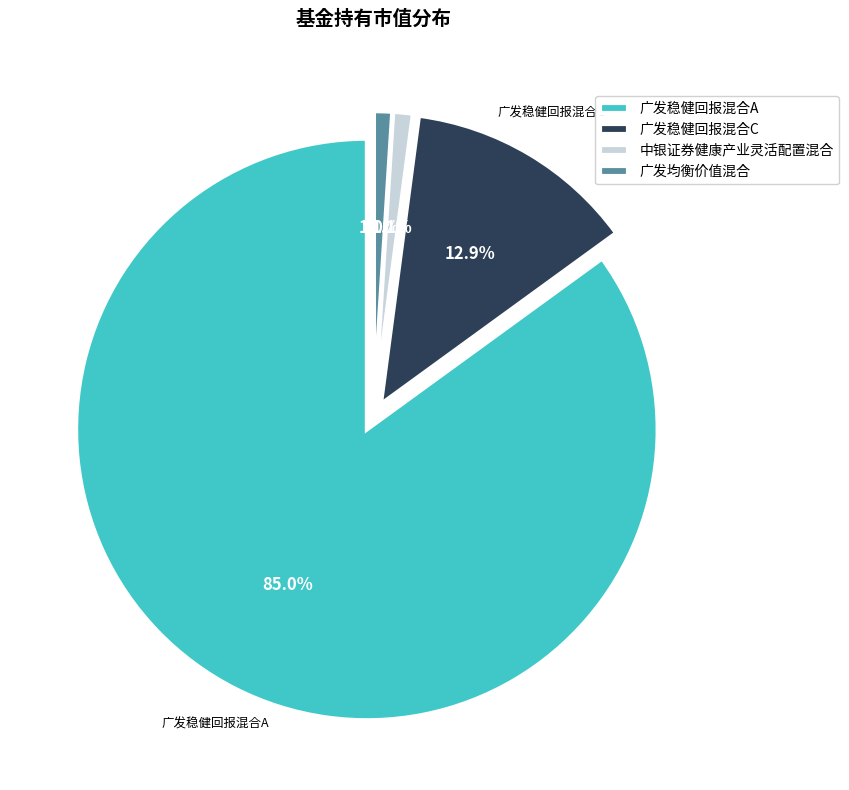

How many segments does this pie chart have?

4